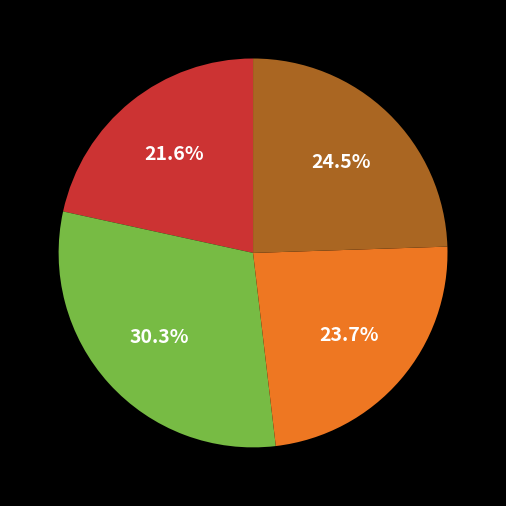

Does any single category account for the majority?

No